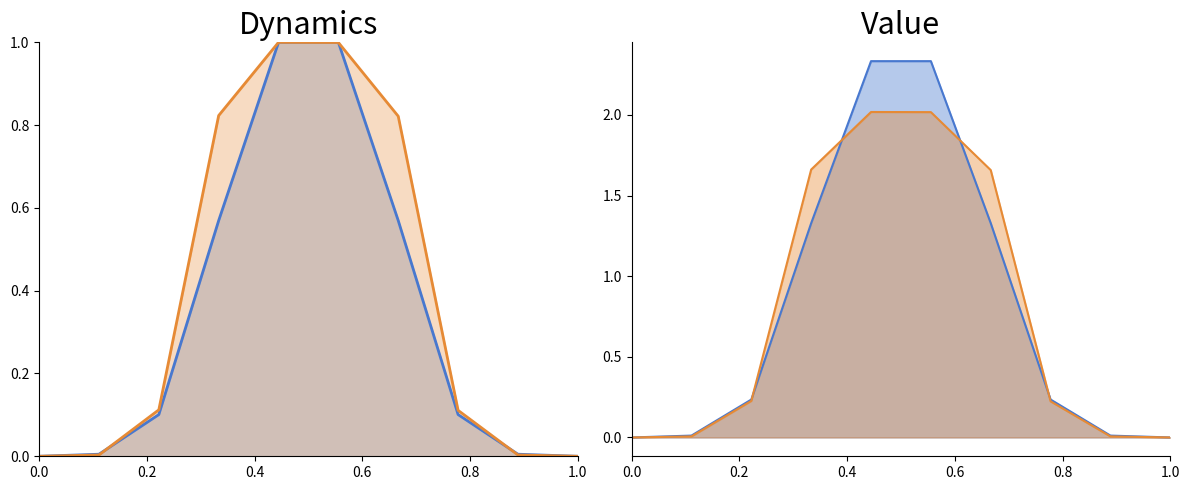

What position from the left is 0.4?

3